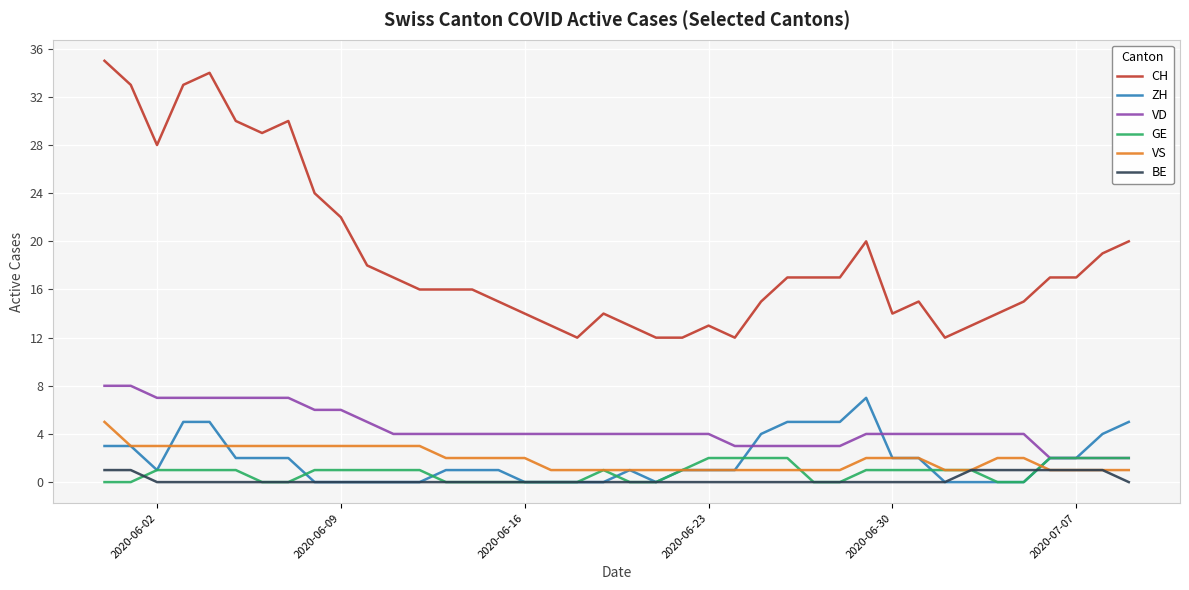

Which series has the widest spread of values?

CH